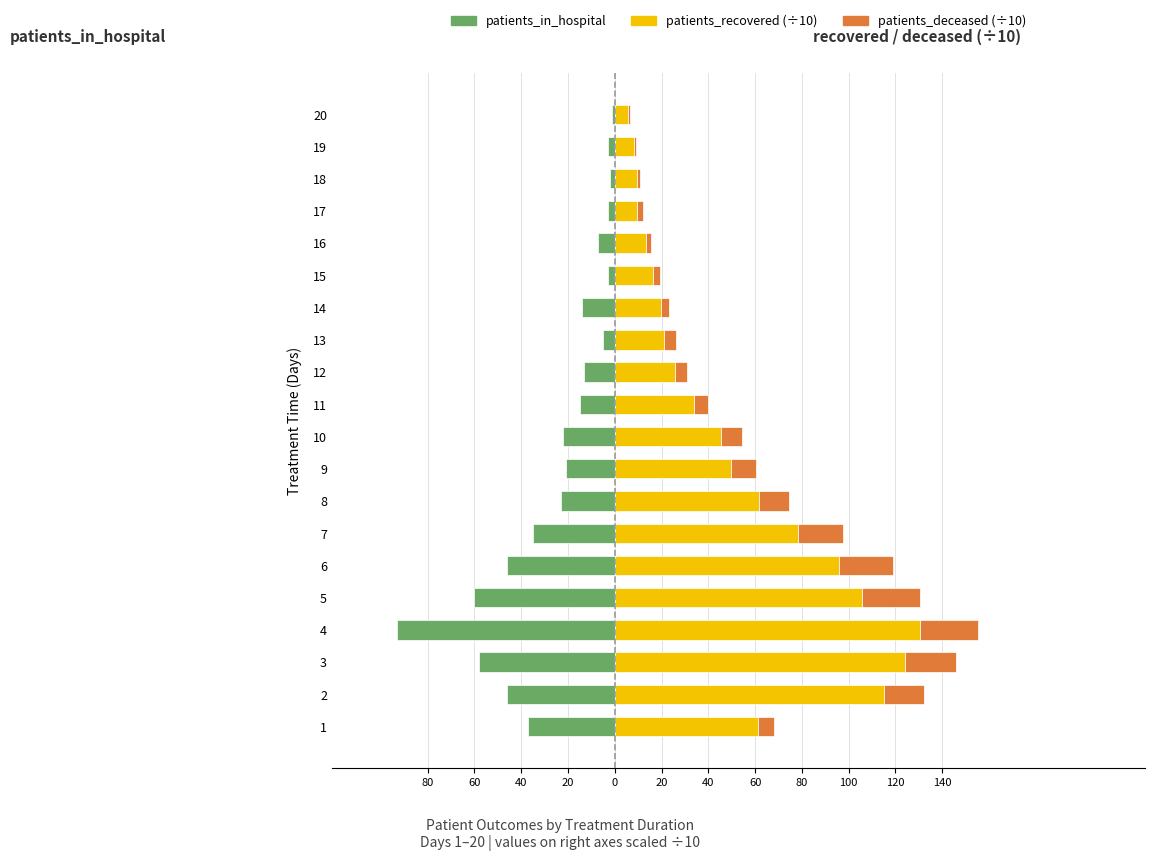

Which series has the largest range (max minus min)?

patients_recovered (÷10)